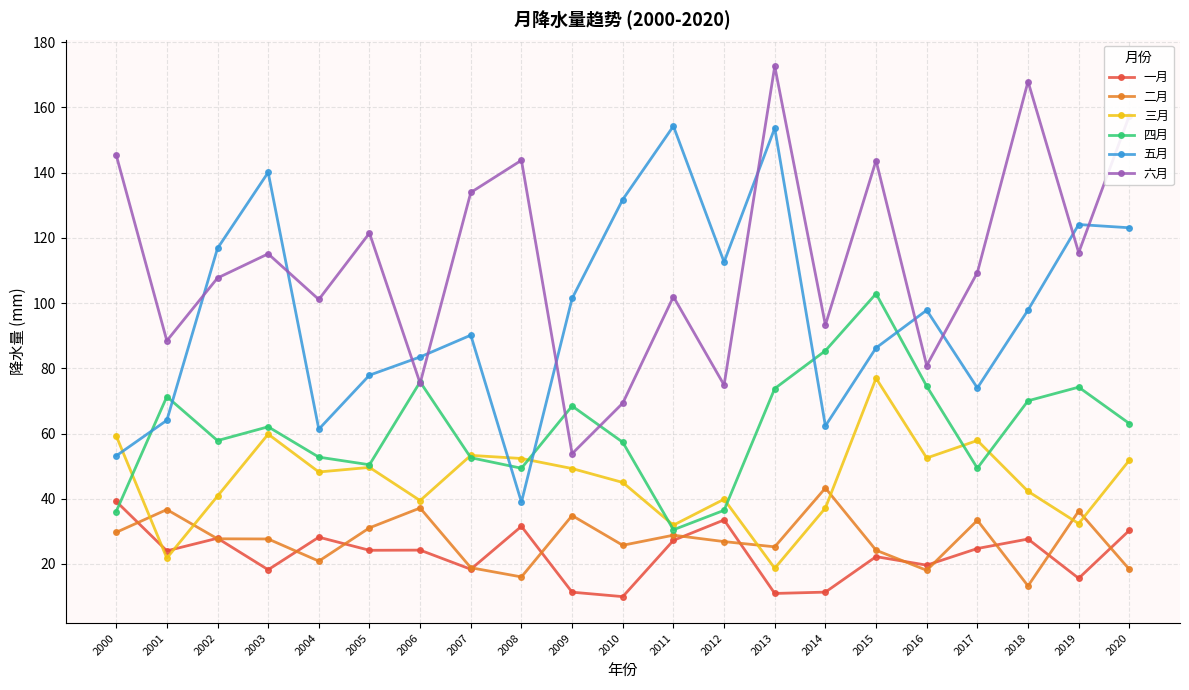

Which series changed the most between 2002 and 2013?

六月